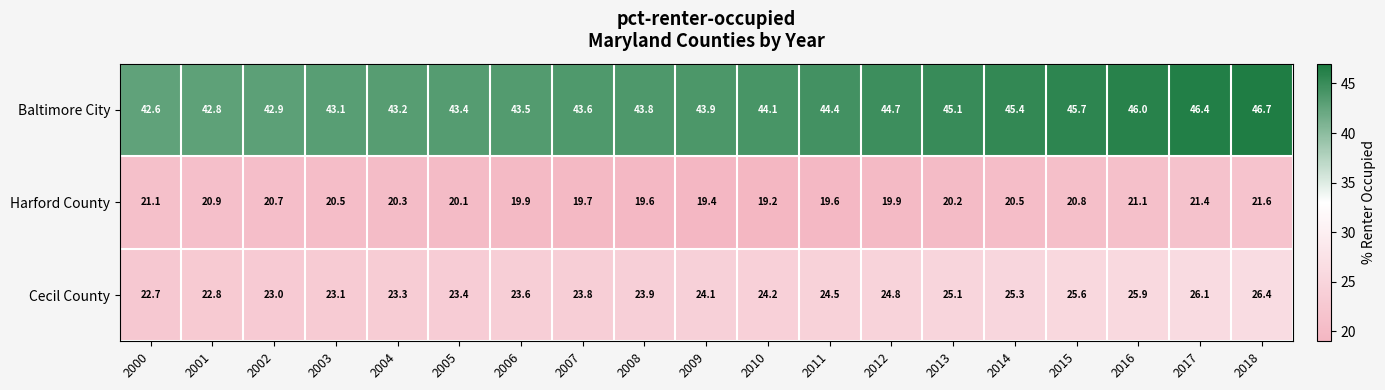

Is it true that Harford County equals 20.1 at 2005?

True